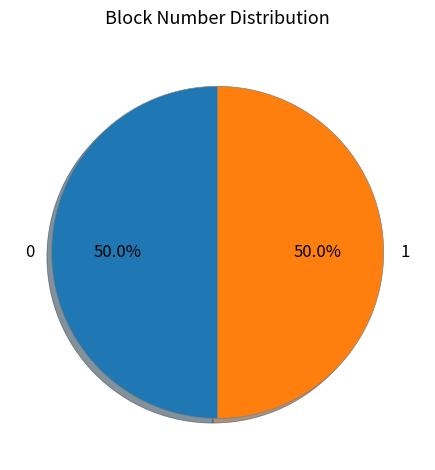

Count the number of slices in the pie.

2